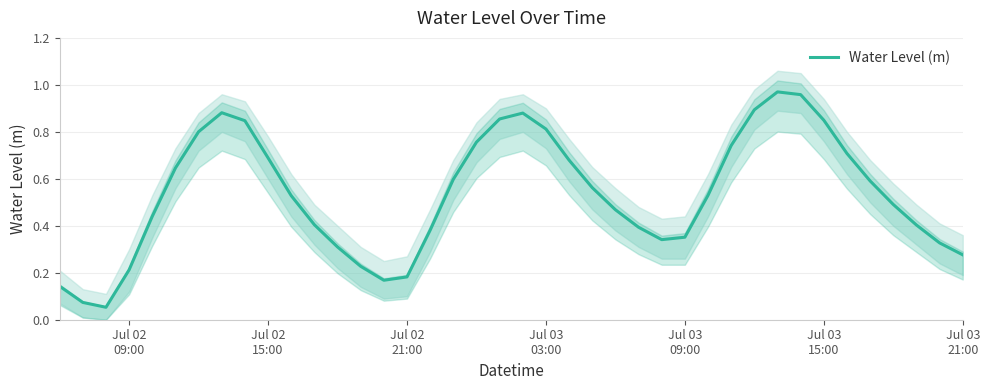

Count the number of categories in the chart.

40